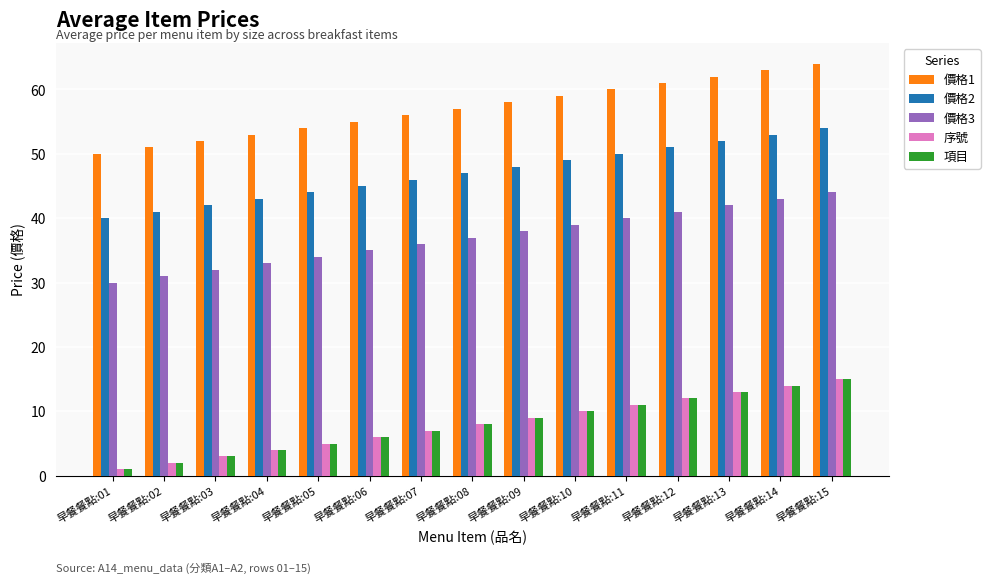

How many bars are there in total?

75